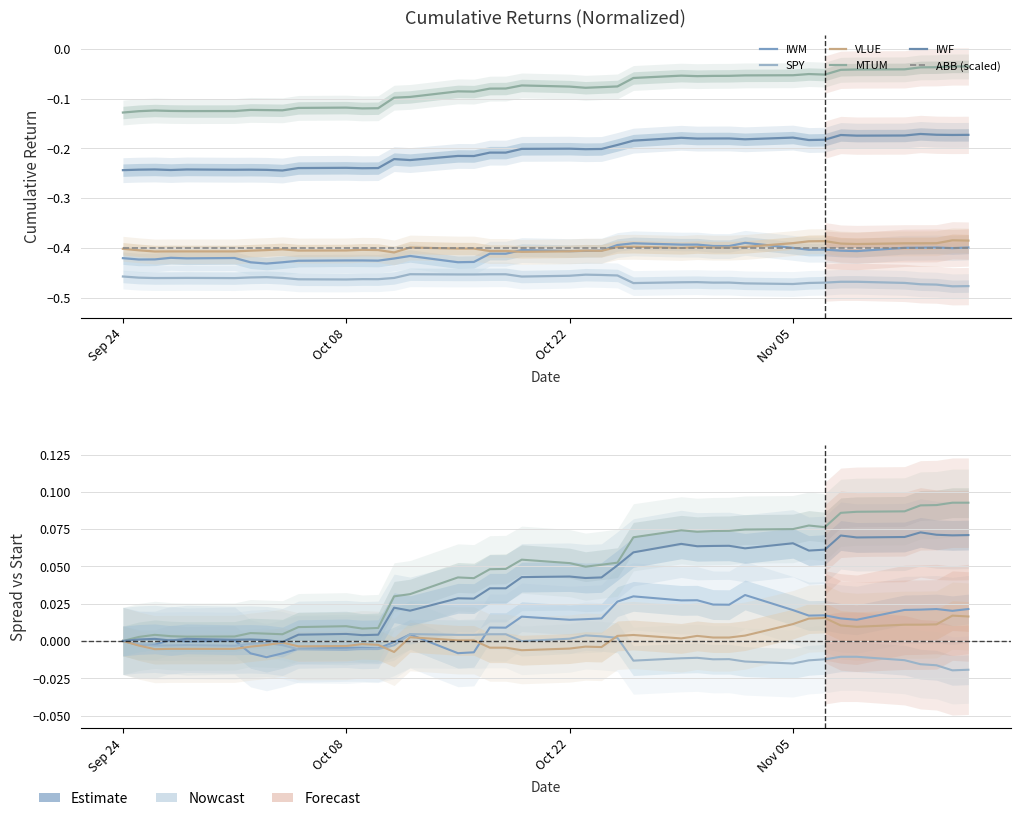

How many data points in IWM are above 0?

26